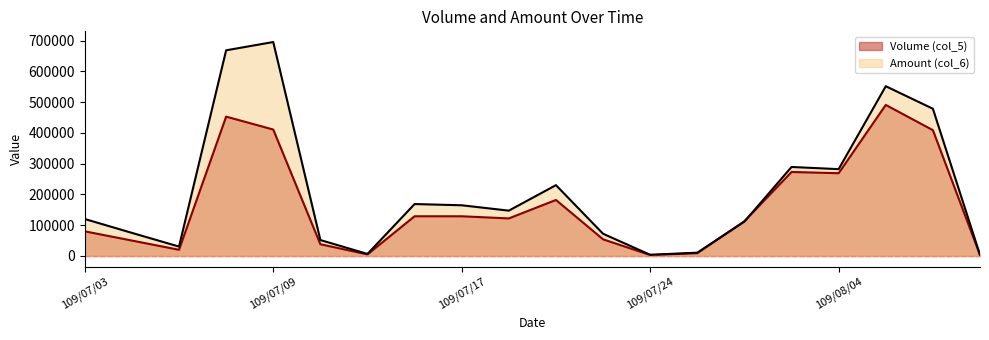

What are all the series names shown in the legend?

Volume (col_5), Amount (col_6)